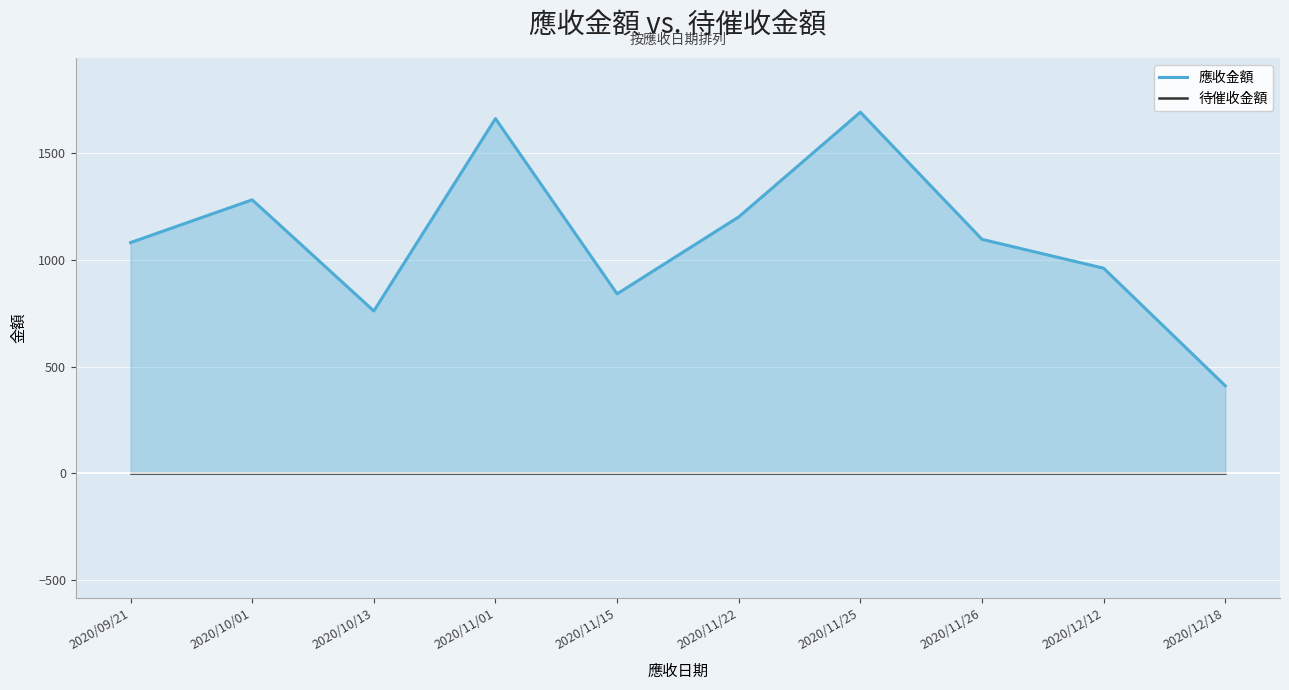

Reading left to right, list all the values displayed in this chart.

應收金額: 1080	1280	760	1660	840	1200	1690	1095	960	410
待催收金額: 0	0	0	0	0	0	0	0	0	0